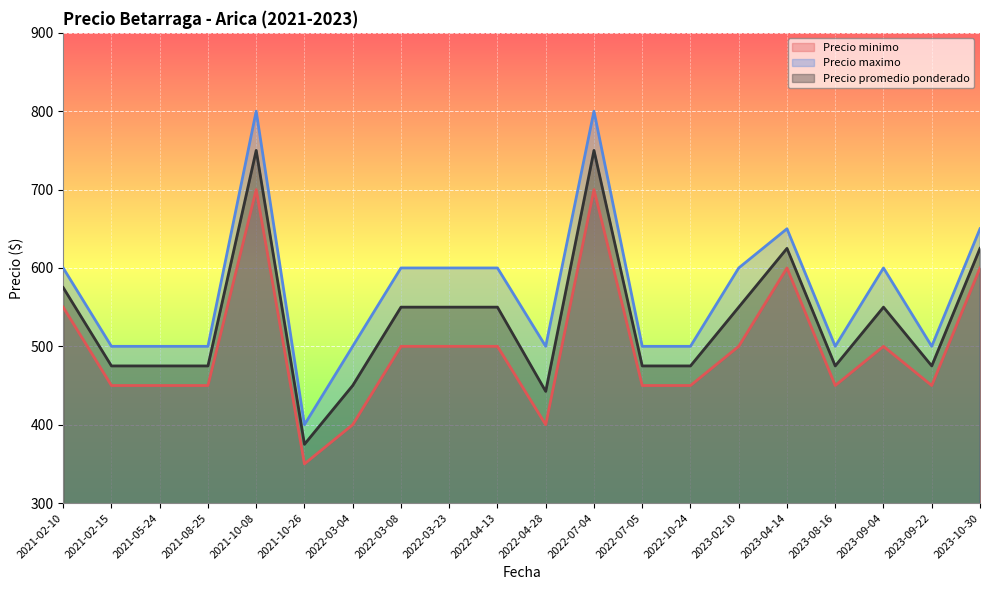

What is the label of the 22nd point from the right?

2022-04-13